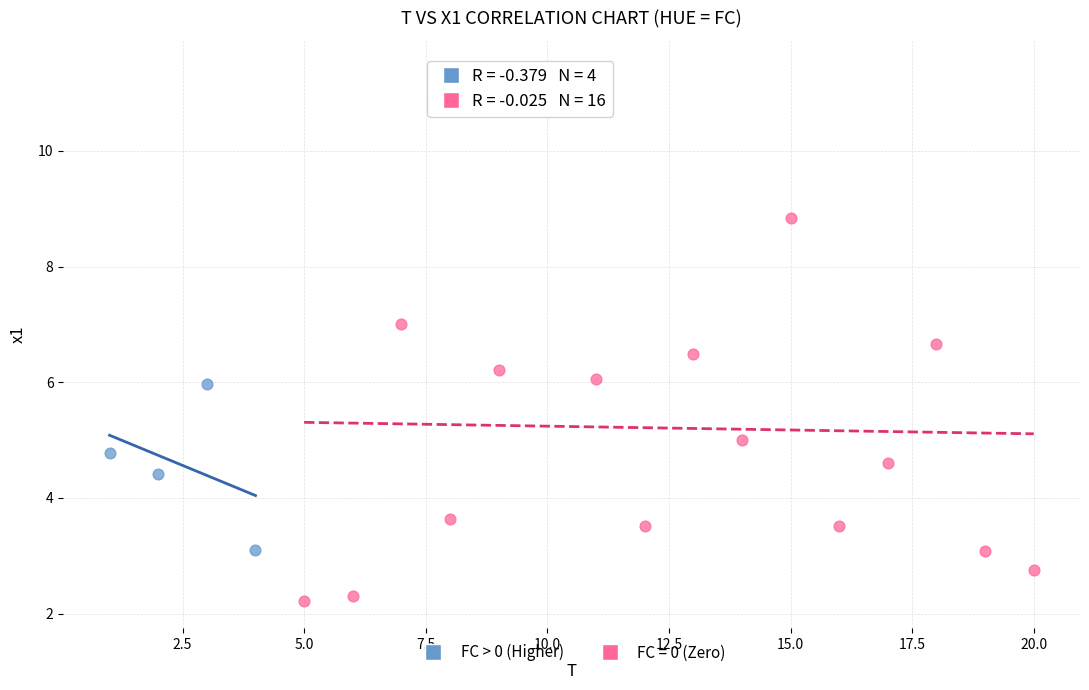

Which series reaches the minimum Y coordinate?

FC = 0 (Zero)